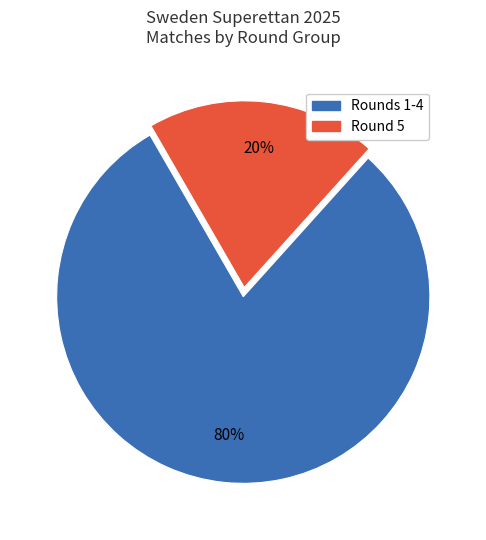

Is there any slice that represents more than half of the pie?

Yes